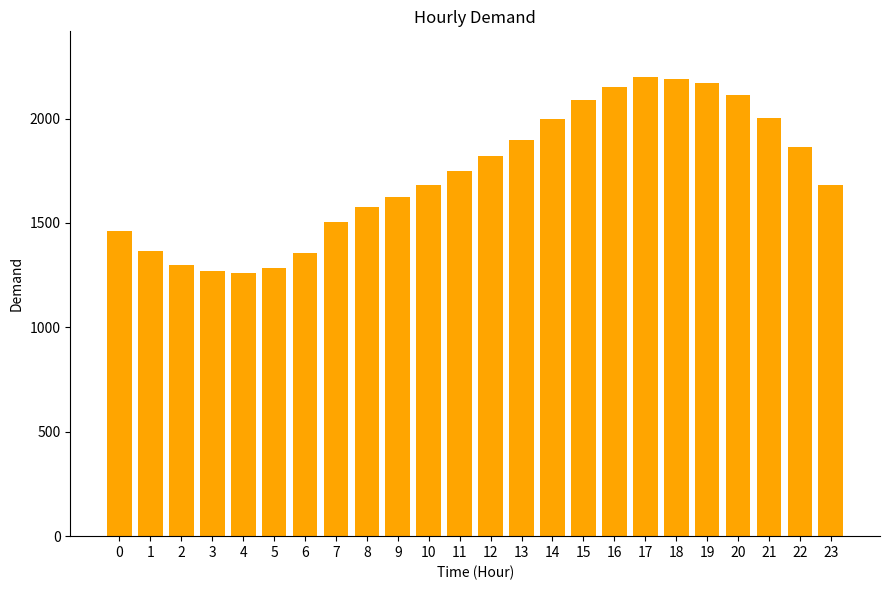

Is it true that the value at 11 is 1750.5?

True